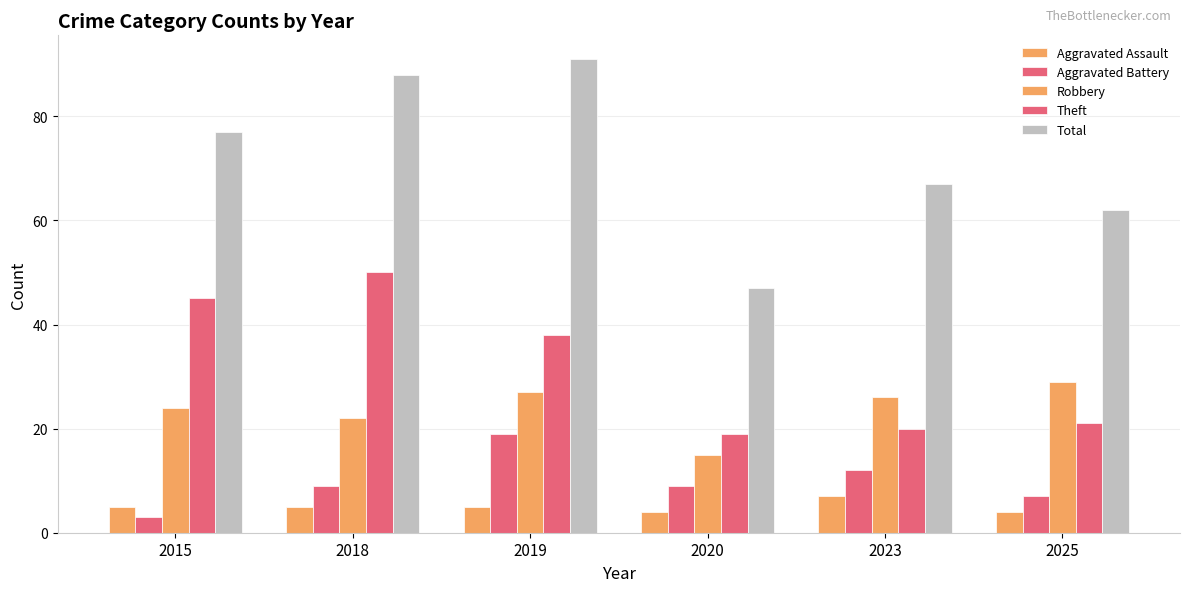

What is the difference between the maximum and minimum values in the Theft series?

31